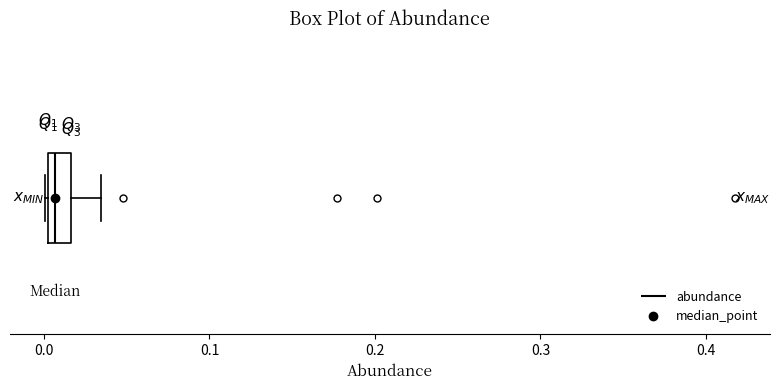

Where is the right edge of the box on the x-axis? The values are not printed on the chart, so give them approximately, as read against the axis.

0.02